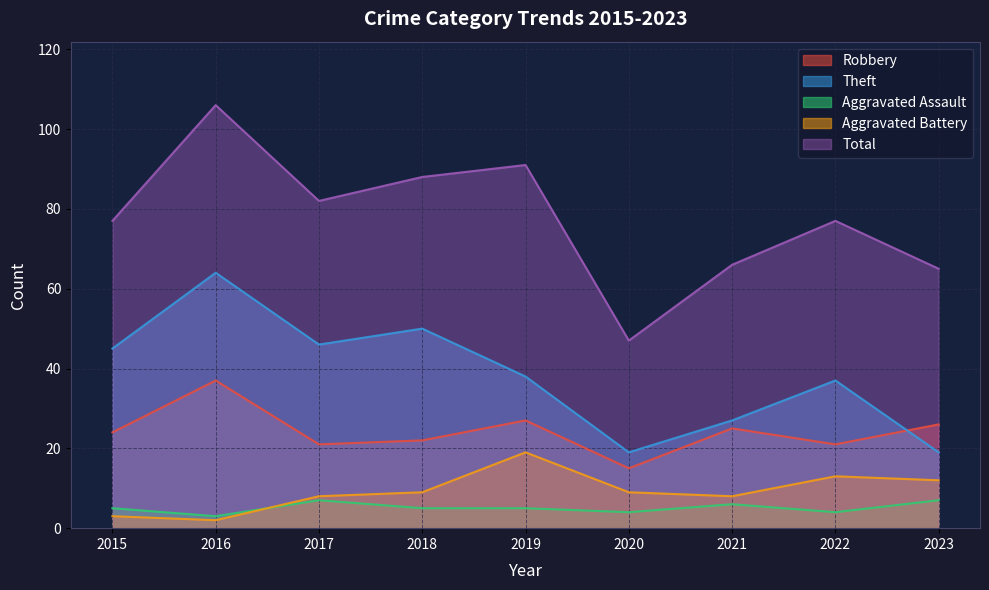

At which label is Robbery closest to 26?

2023